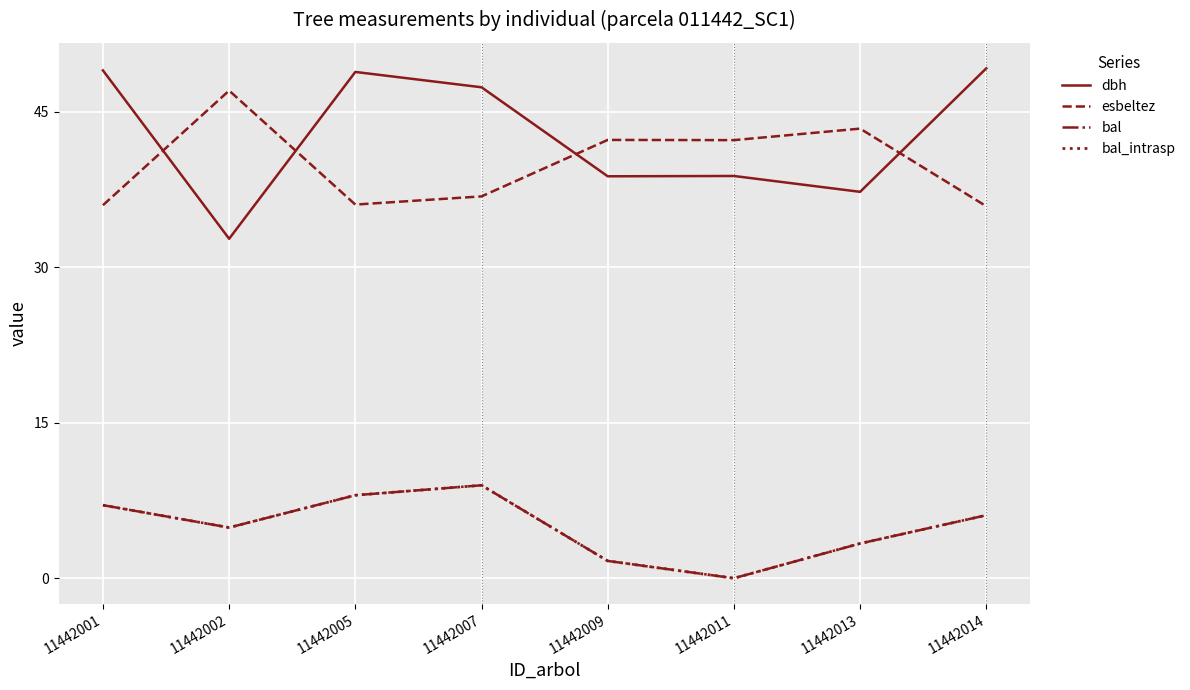

At which category is the sum across all series the highest?

11442007